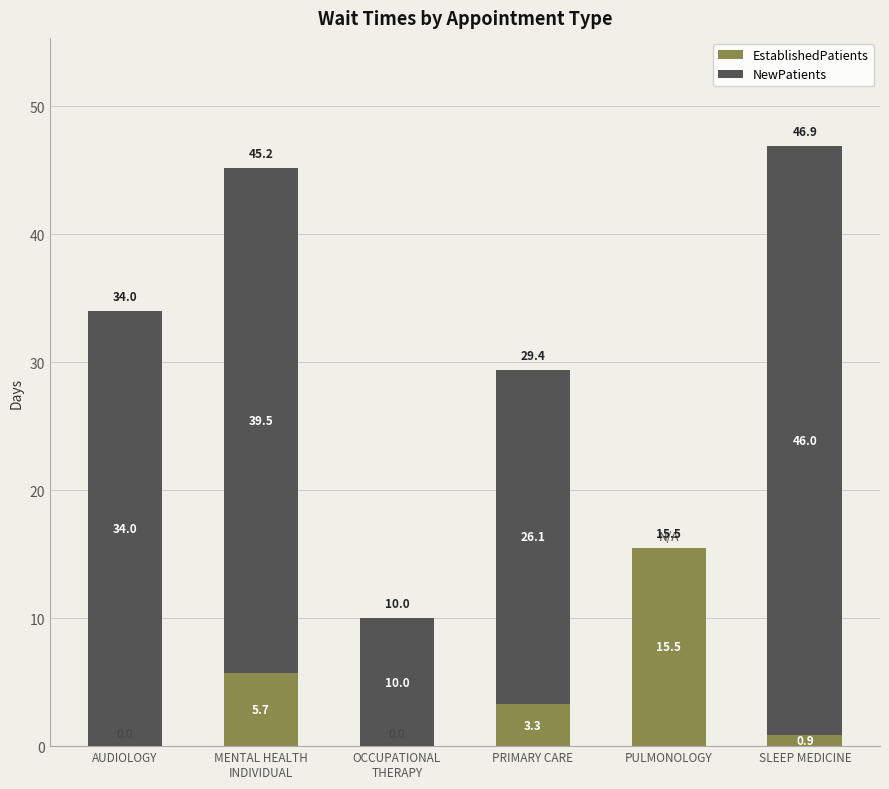

Which category has the highest value in the EstablishedPatients series?

PULMONOLOGY